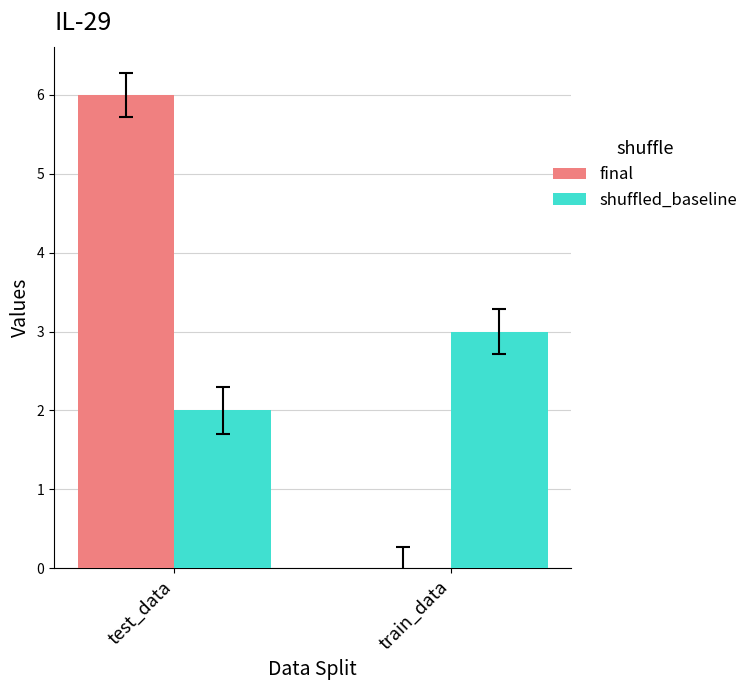

How many categories are shown in the chart?

2